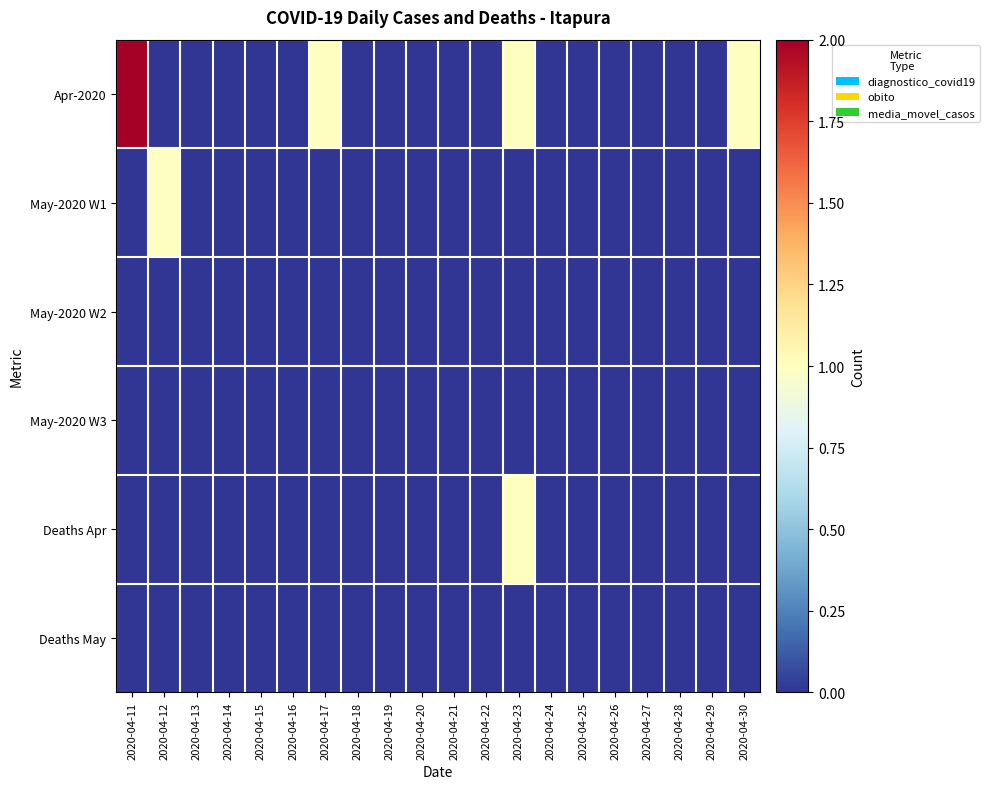

At which category does the chart reach its minimum across all series?

2020-04-12